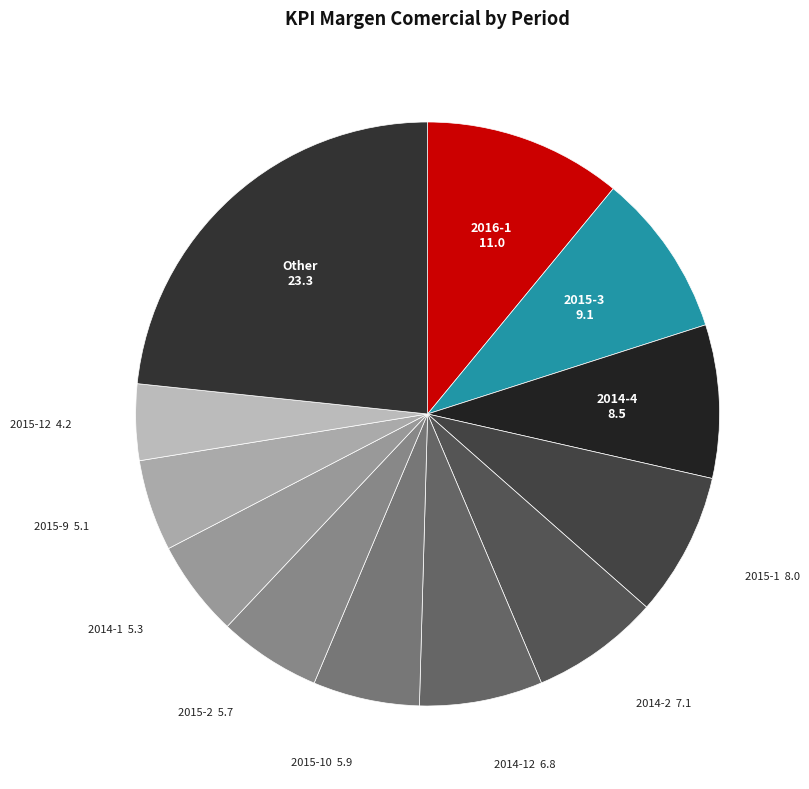

How many slices are in this pie chart?

12